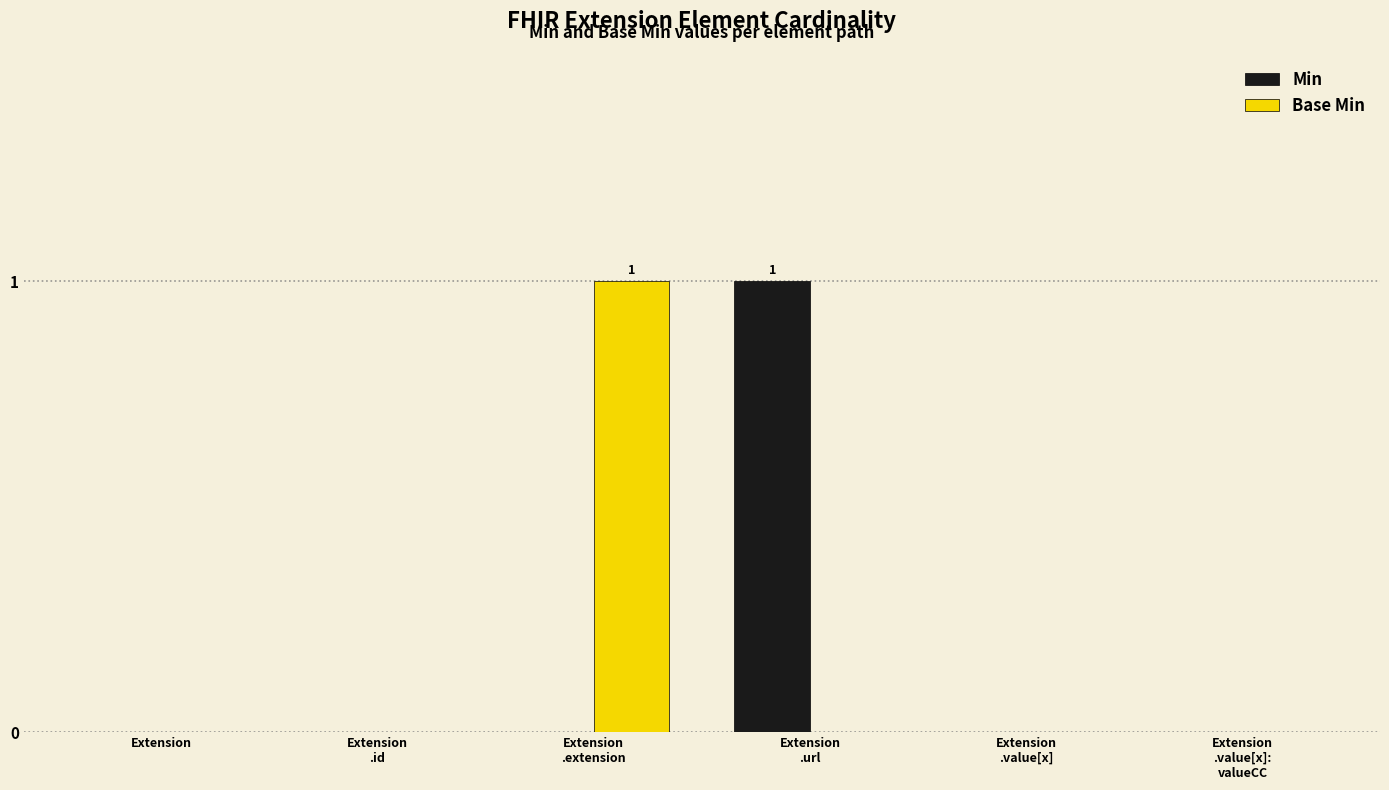

Reading right to left, extract all data points from this chart.

Min: 0	0	1	0	0	0
Base Min: 0	0	0	1	0	0